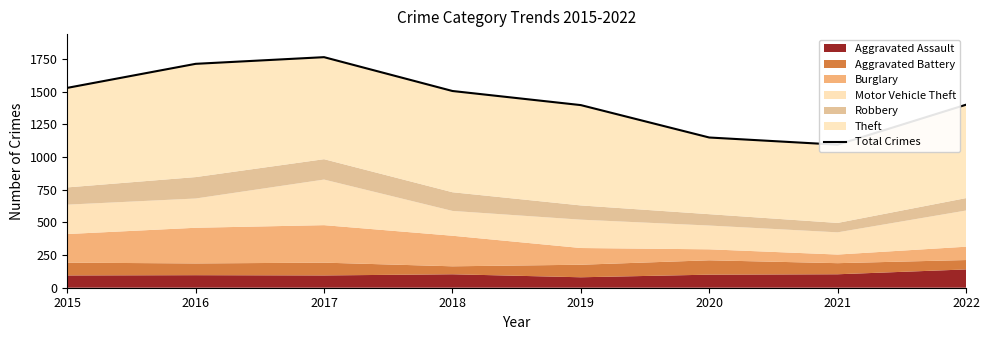

Rank the categories by value from highest to lowest.

2017, 2016, 2015, 2018, 2022, 2019, 2020, 2021